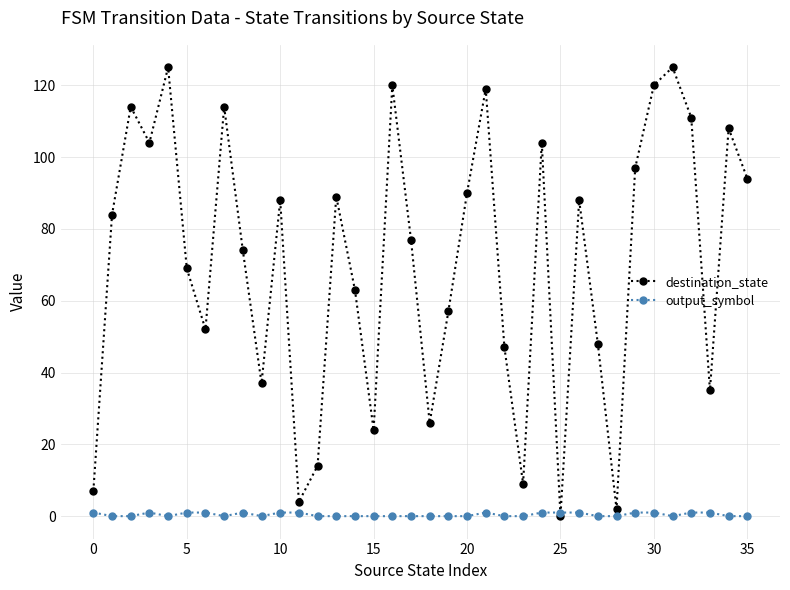

Which series has the largest total across all categories?

destination_state